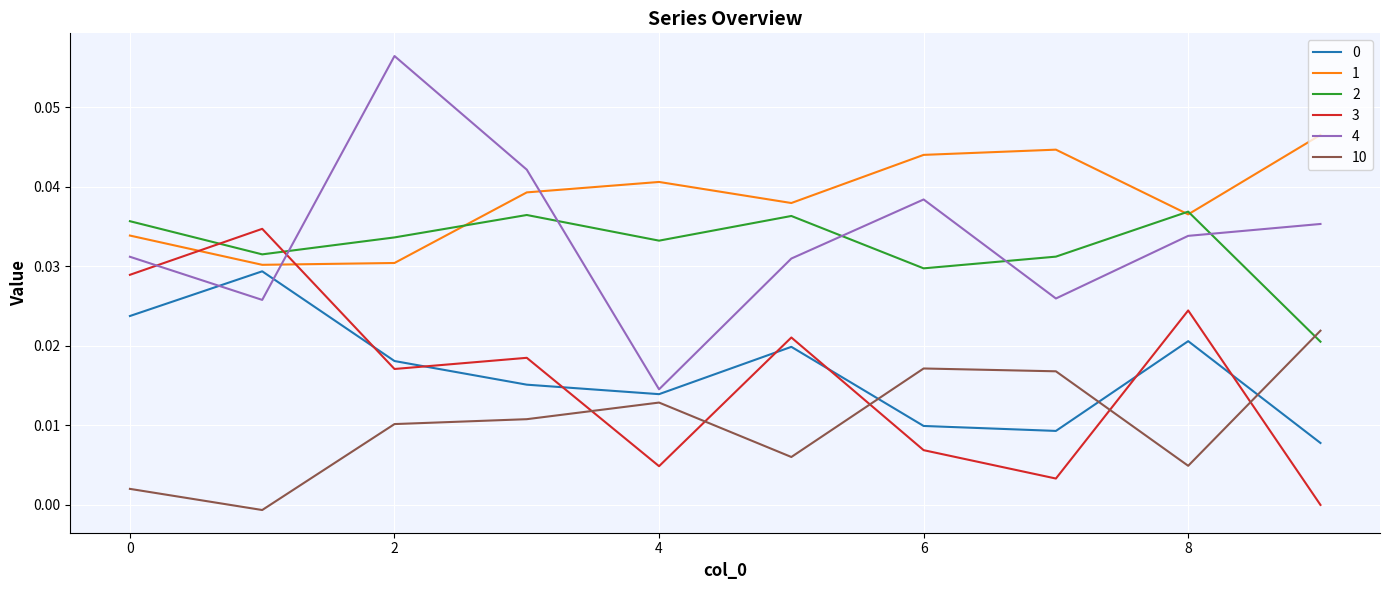

After their last crossing, which series has the higher values: 0 or 10?

10